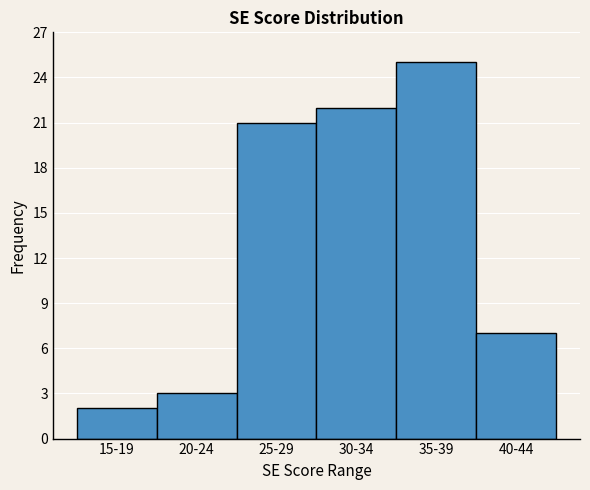

Reading right to left, extract all data points from this chart.

40-44=7	35-39=25	30-34=22	25-29=21	20-24=3	15-19=2